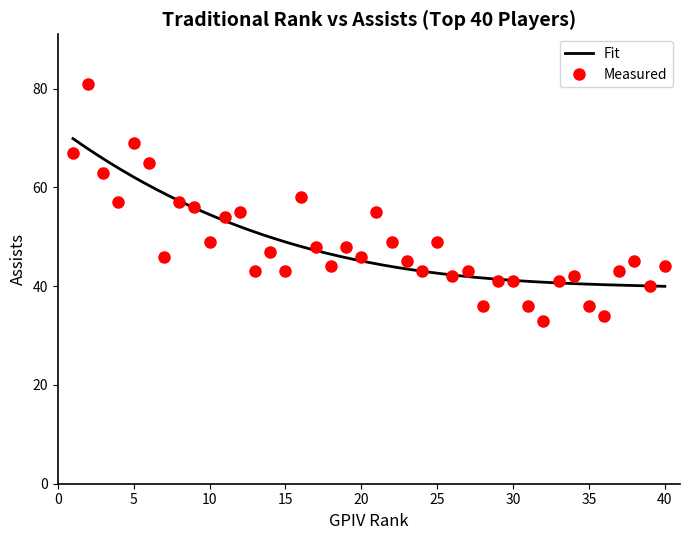

At which label is the value closest to 57?

4